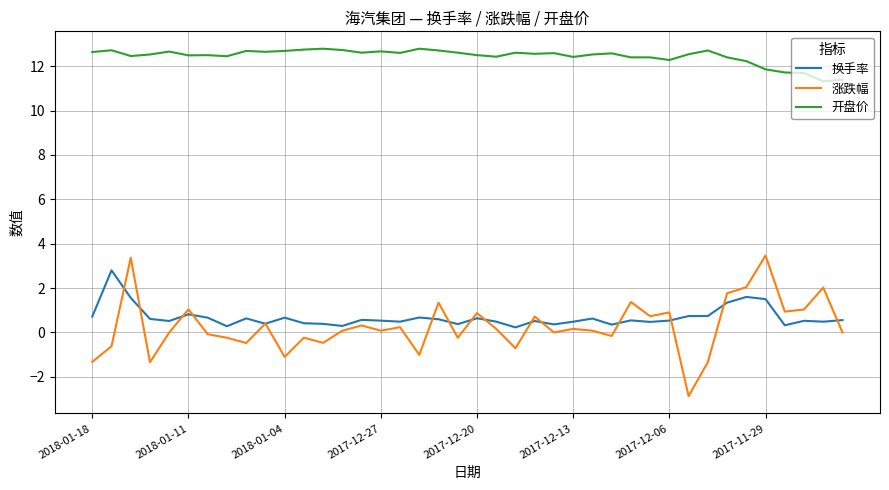

What is the average value of the 换手率 series?

0.7